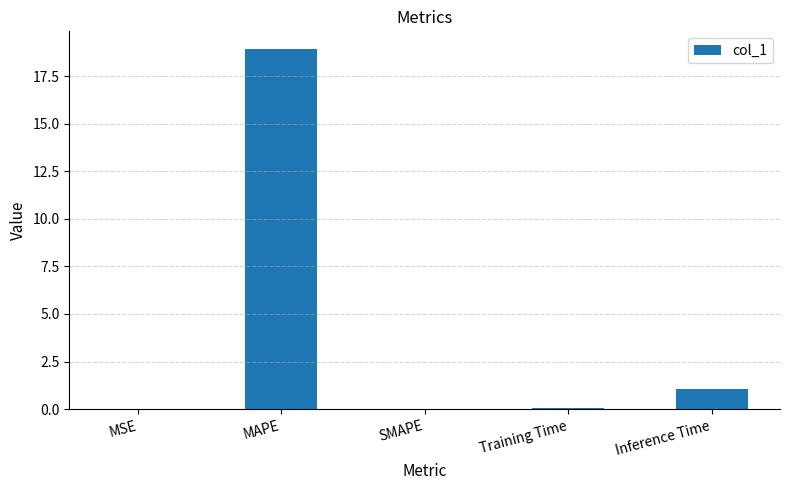

What is the greatest value displayed?

18.9